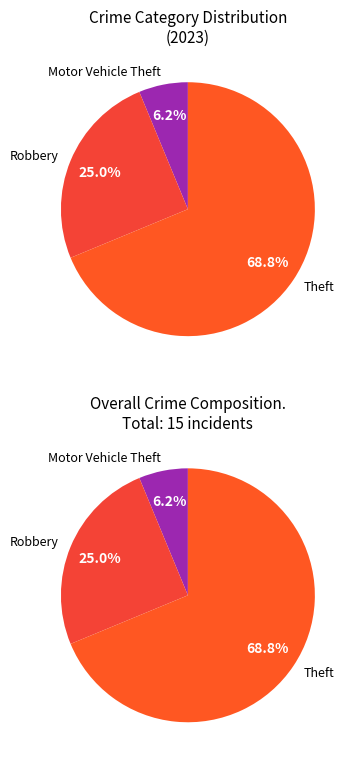

What is the largest slice in the pie chart?

Theft